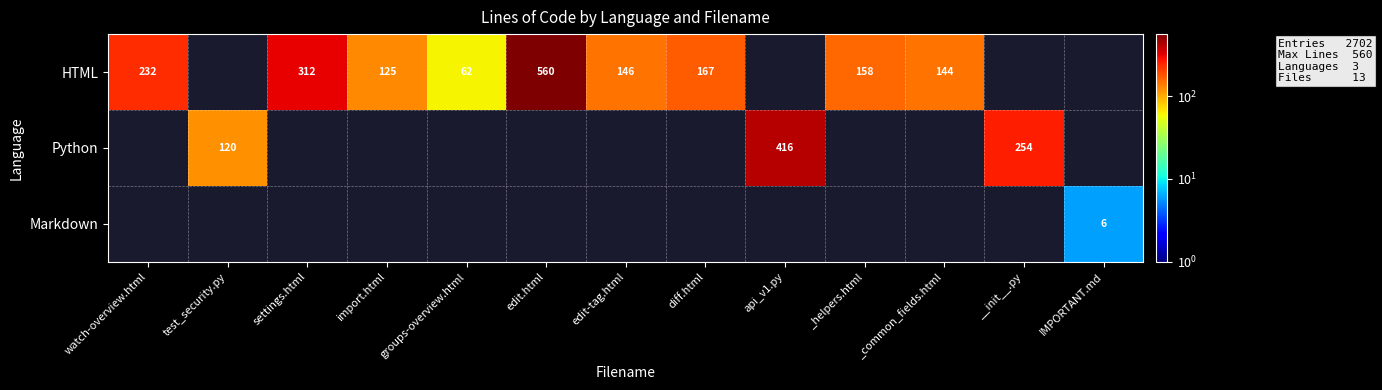

The value of HTML at watch-overview.html is 232. True or false?

True